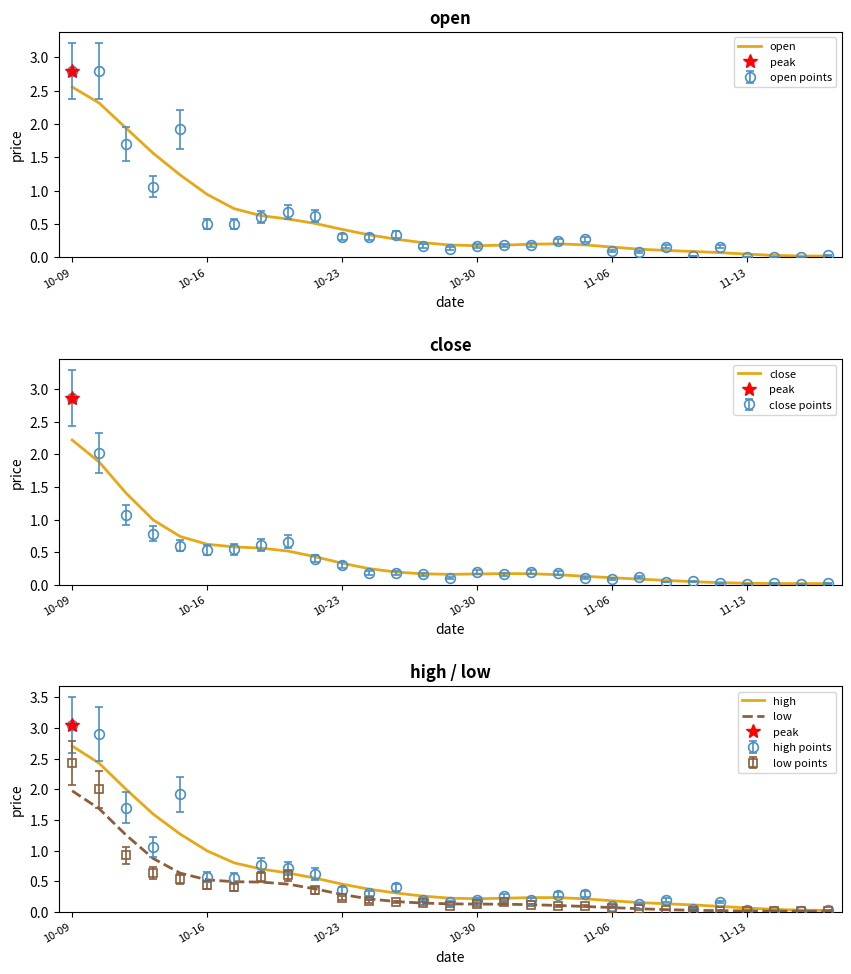

Which has a higher value, 21 or 18?

18